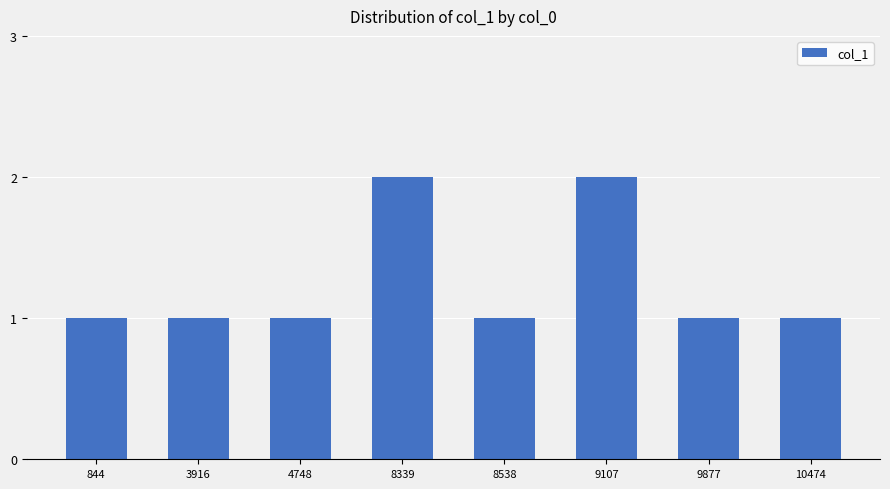

What is the maximum value shown in the chart?

2